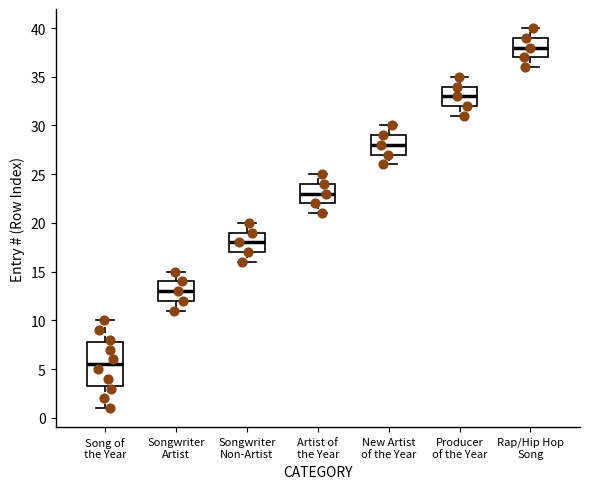

Which box is the tallest, from its lower edge to its upper edge?

Song of the Year